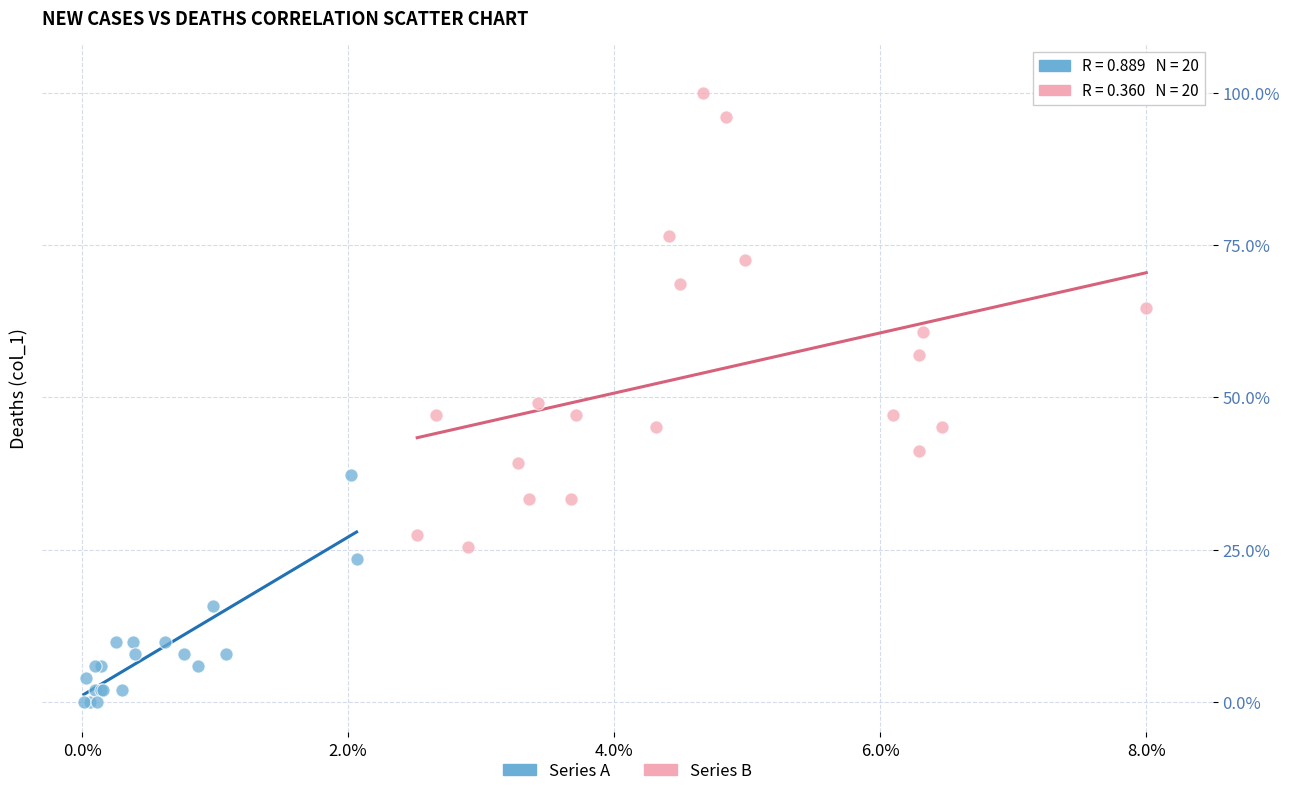

Which series reaches the minimum Y coordinate?

Series A